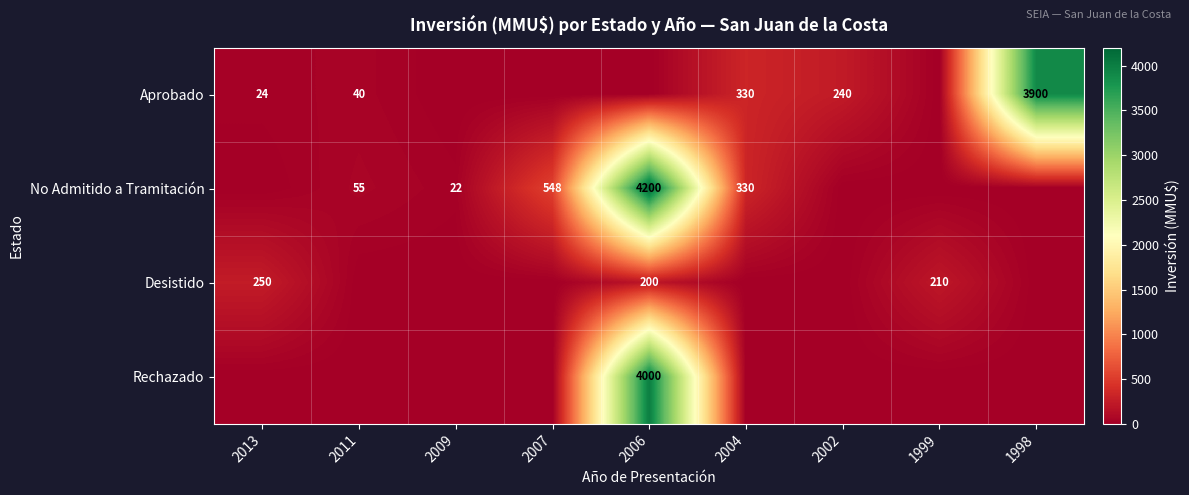

What is the sum of the Desistido values at 2006 and 2013?

450